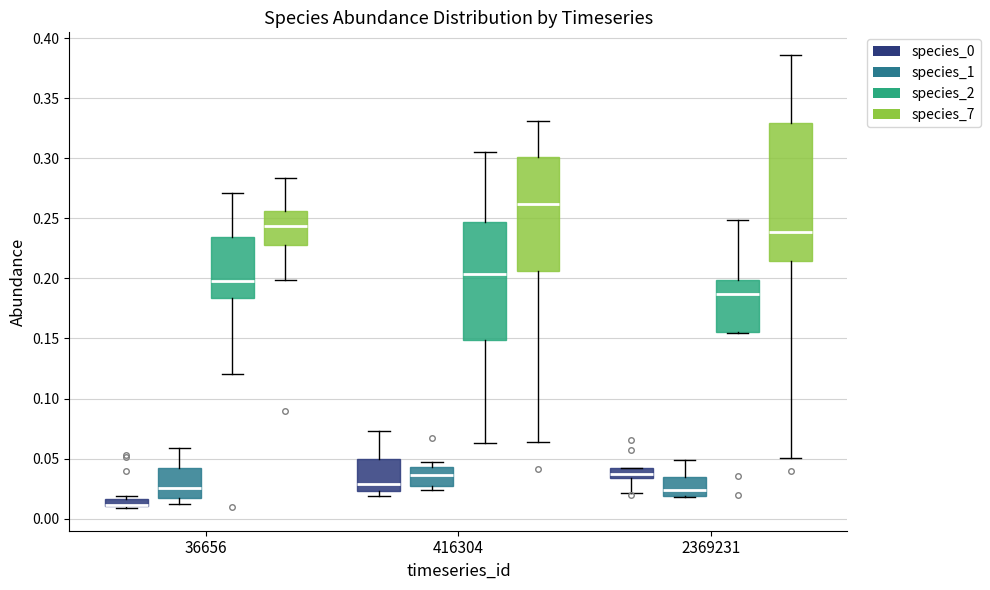

Where is the lower edge of the box for 2369231 (species_7) on the y-axis? The values are not printed on the chart, so give them approximately, as read against the axis.

0.215